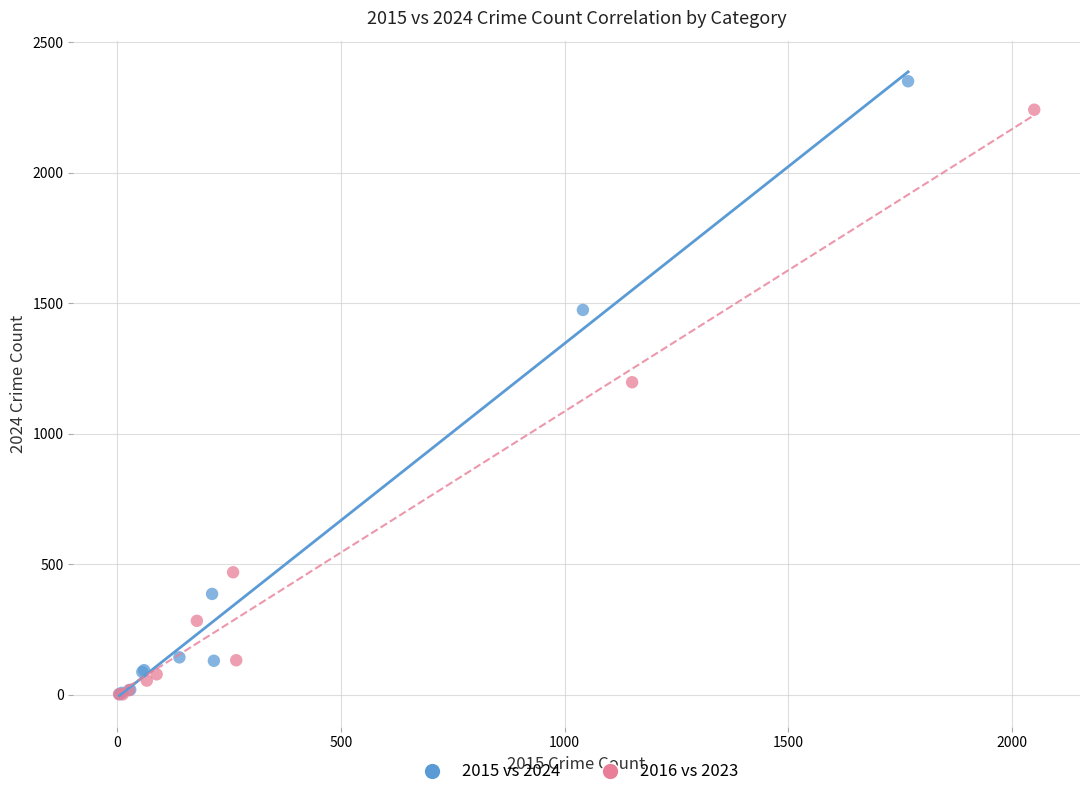

Which series has the largest Y range (max minus min)?

2015 vs 2024